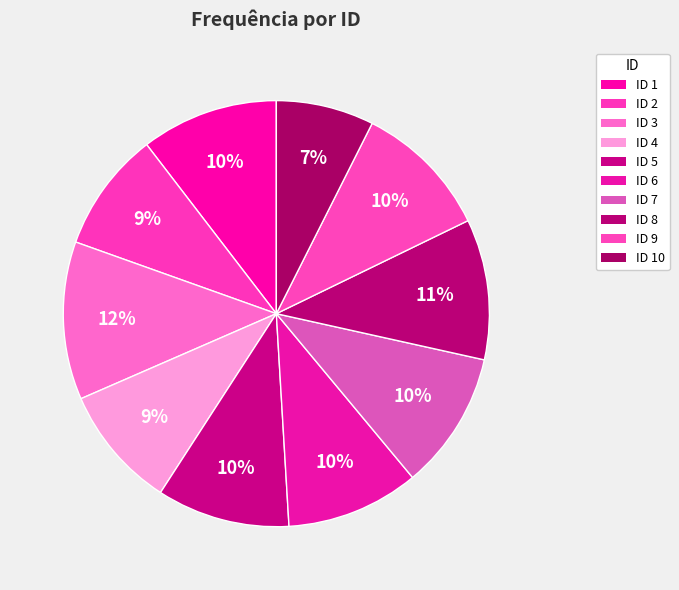

How many slices are in this pie chart?

10